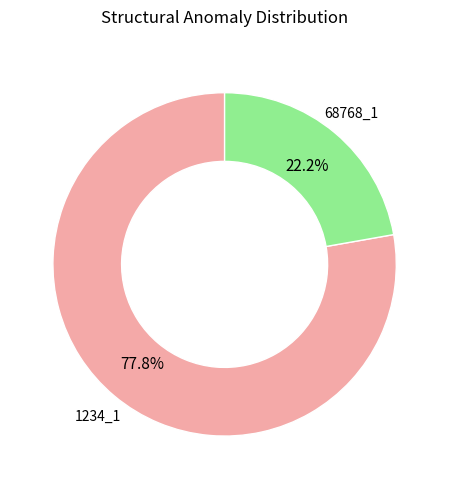

Is there a majority slice in this chart?

Yes